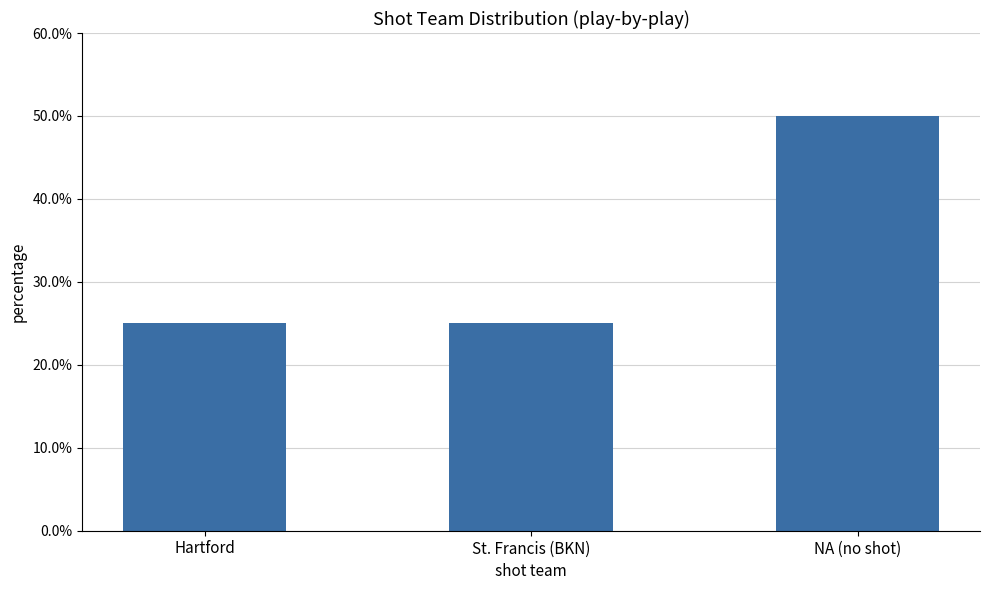

Are the bars horizontal?

No